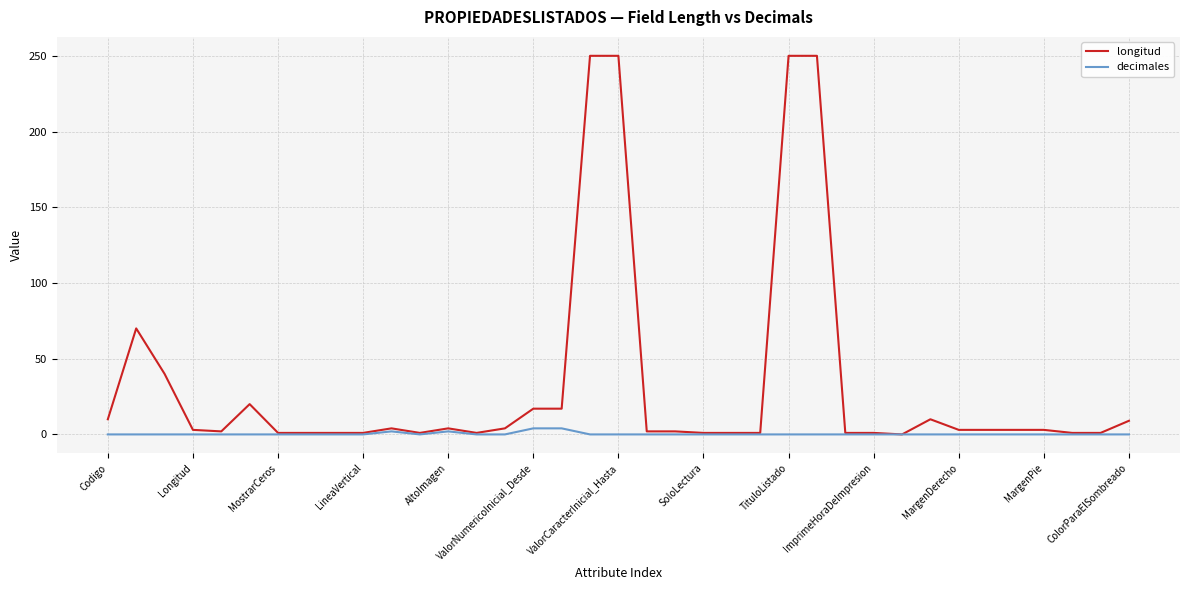

List the series in order of their overall mean, highest first.

longitud, decimales